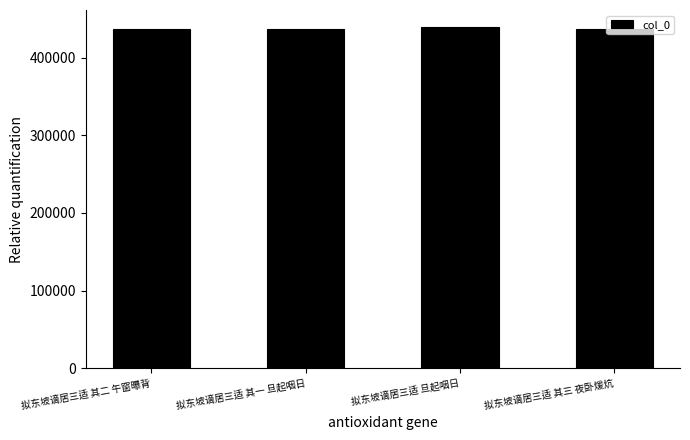

What is the ratio of the value at 拟东坡谪居三适 其三 夜卧煖炕 to the value at 拟东坡谪居三适 其二 午窗曝背?

1.0